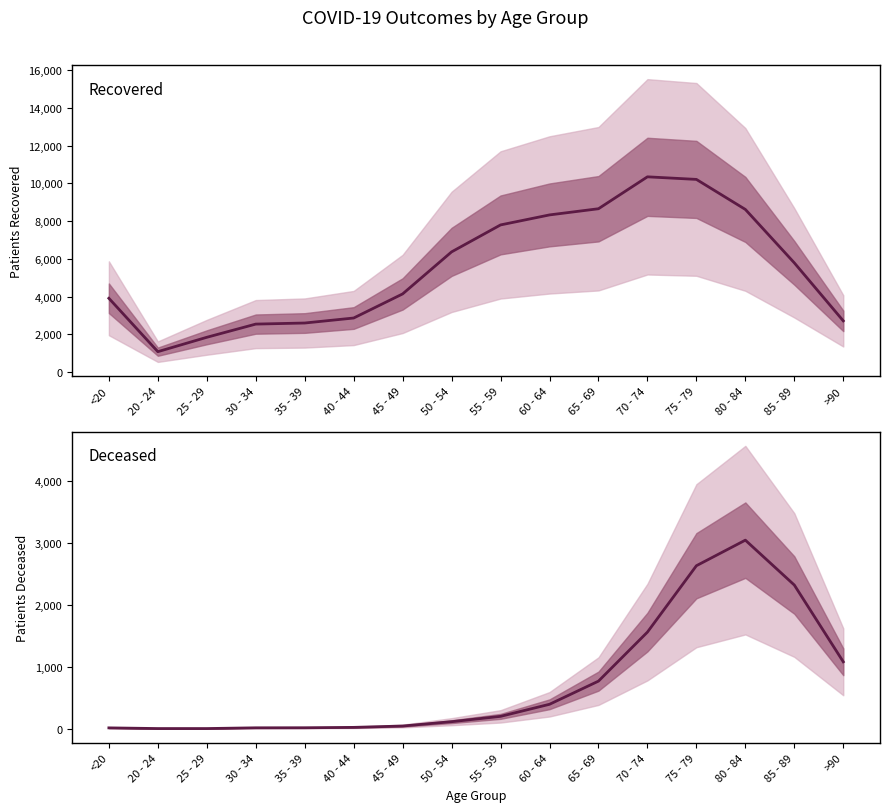

In patients_recovered, how many points are lower than both neighbors (excluding endpoints)?

1